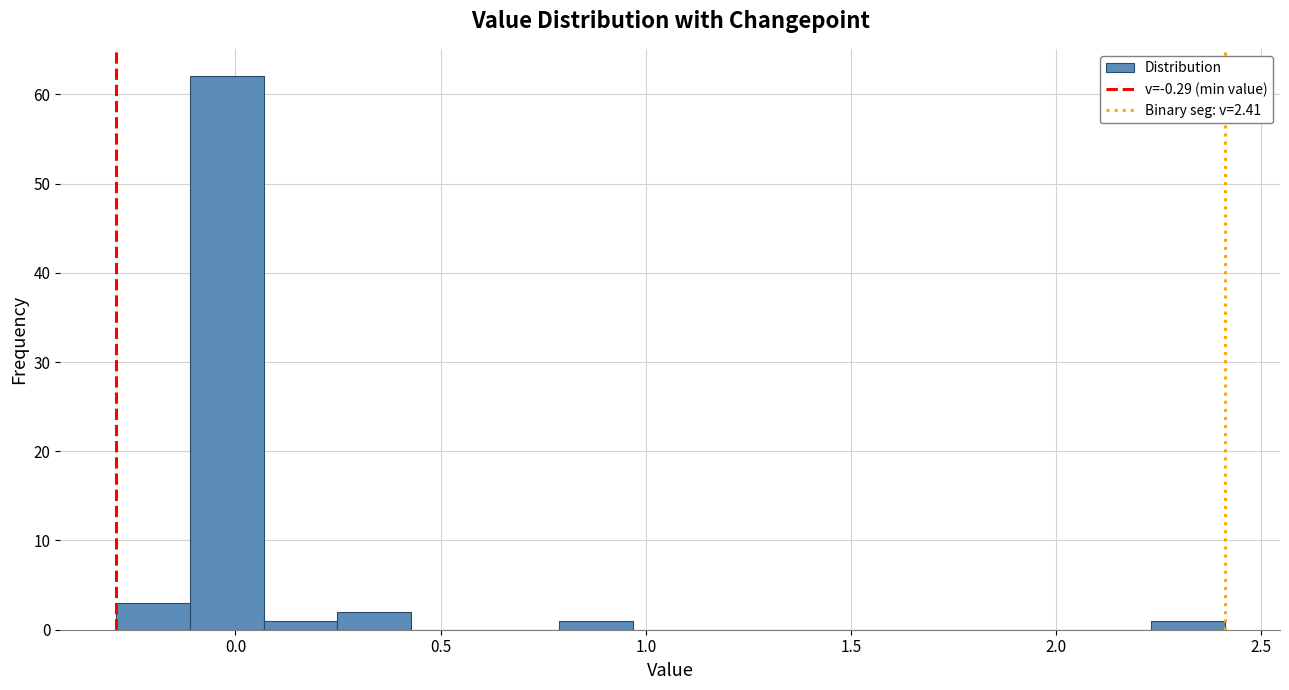

Around what value on the x-axis is the tallest bar? Give the approximate position of its centre, as read against the axis.

0.00